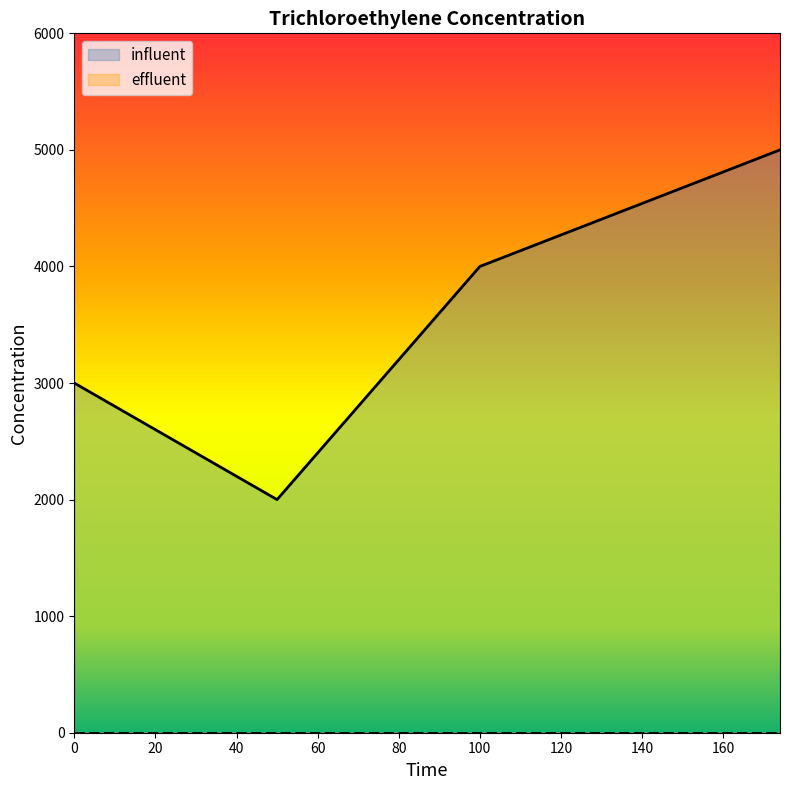

What is the difference between the second highest and second lowest values?

1000